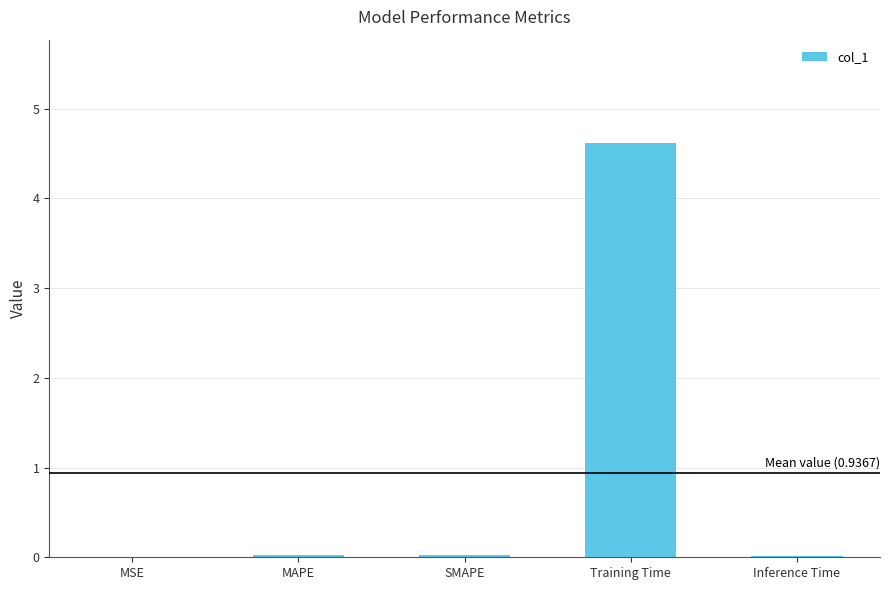

Which label corresponds to the largest value in the chart?

Training Time